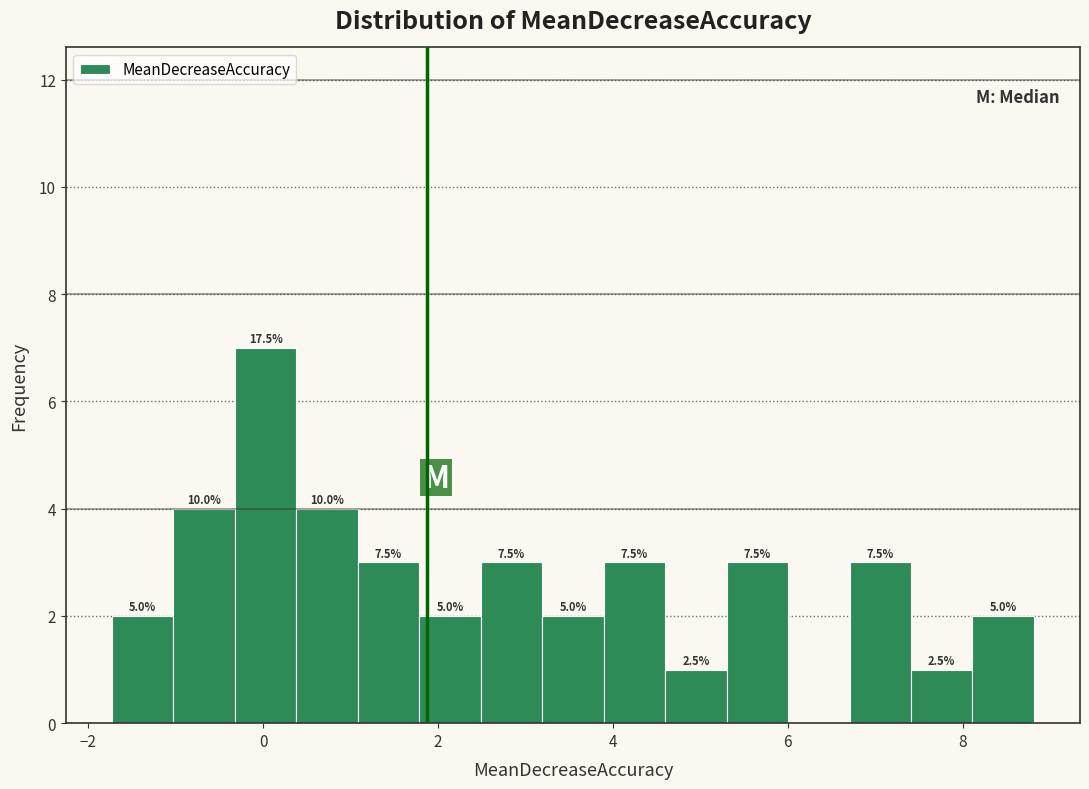

Around what value on the x-axis is the tallest bar? Give the approximate position of its centre, as read against the axis.

0.0